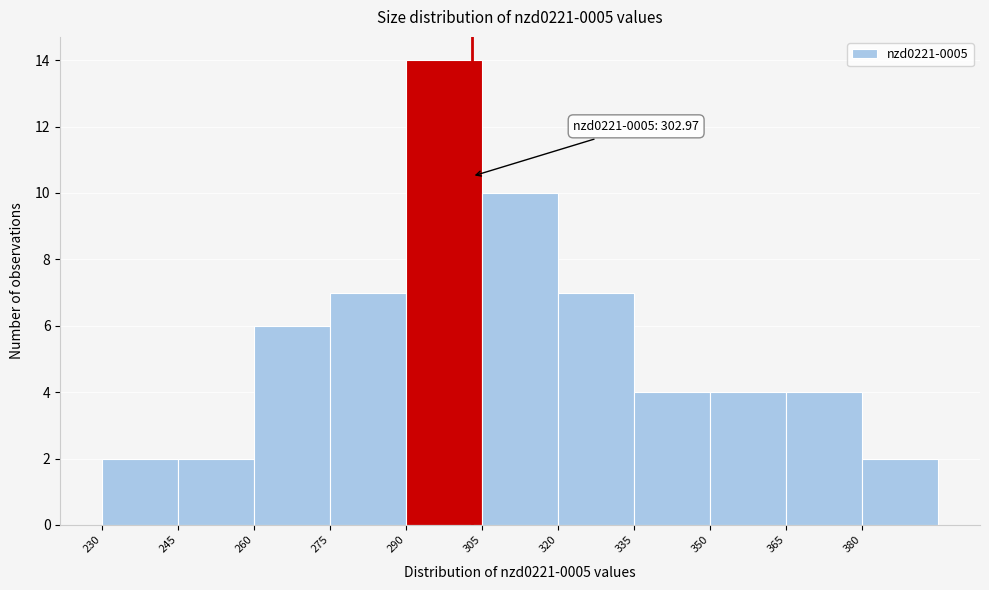

Over which range of the x-axis is the bar tallest?

290 to 305